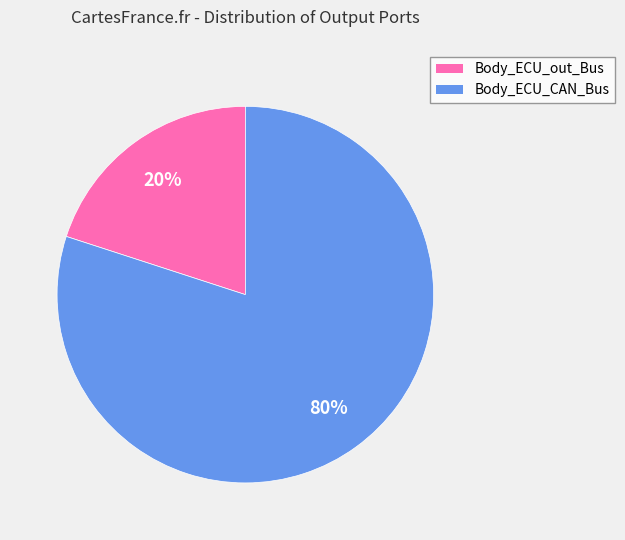

Count the number of slices in the pie.

2